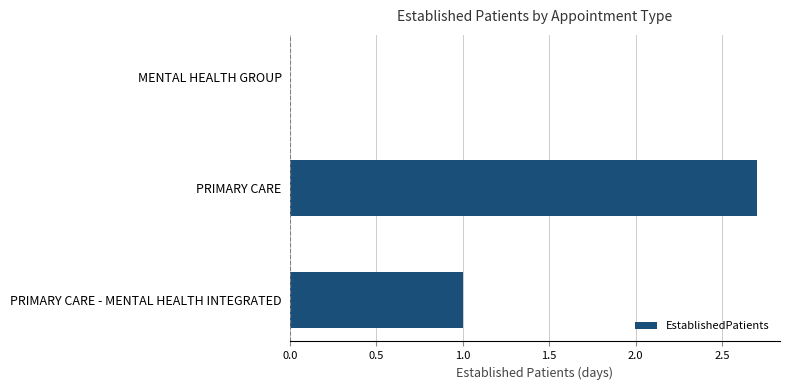

Is it true that the value at MENTAL HEALTH GROUP is 0.0?

True